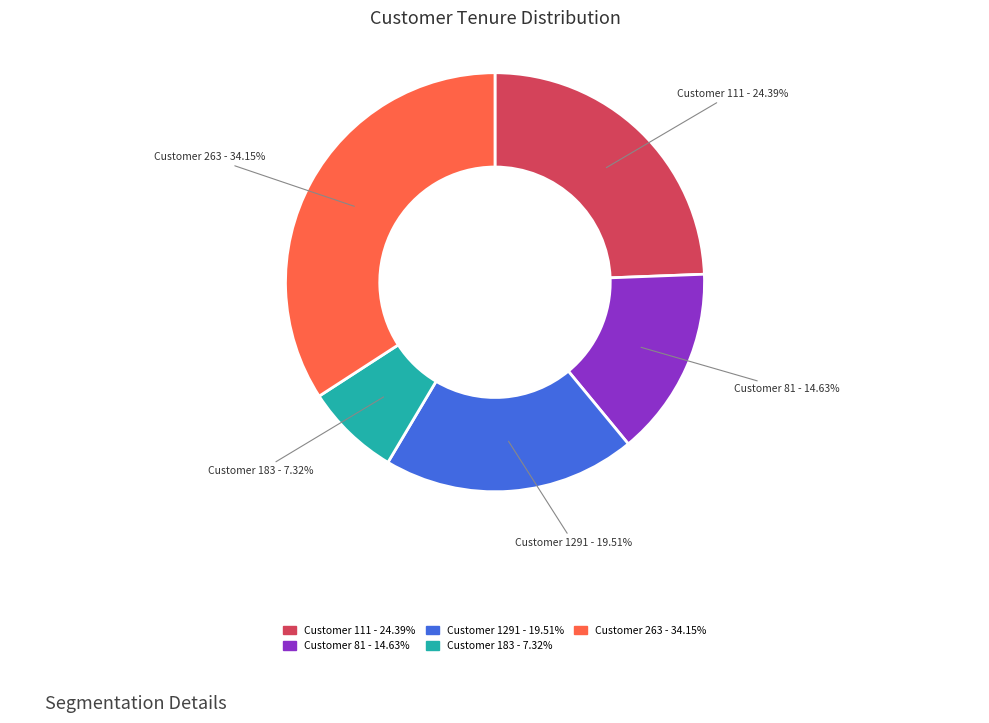

What is the largest slice in the pie chart?

Customer 263 - 34.15%